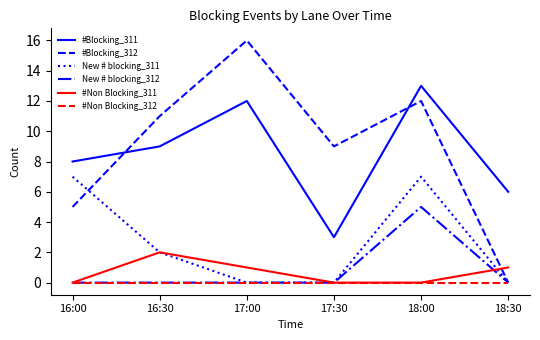

Between 16:00 and 16:30, which series saw the biggest shift?

#Blocking_312